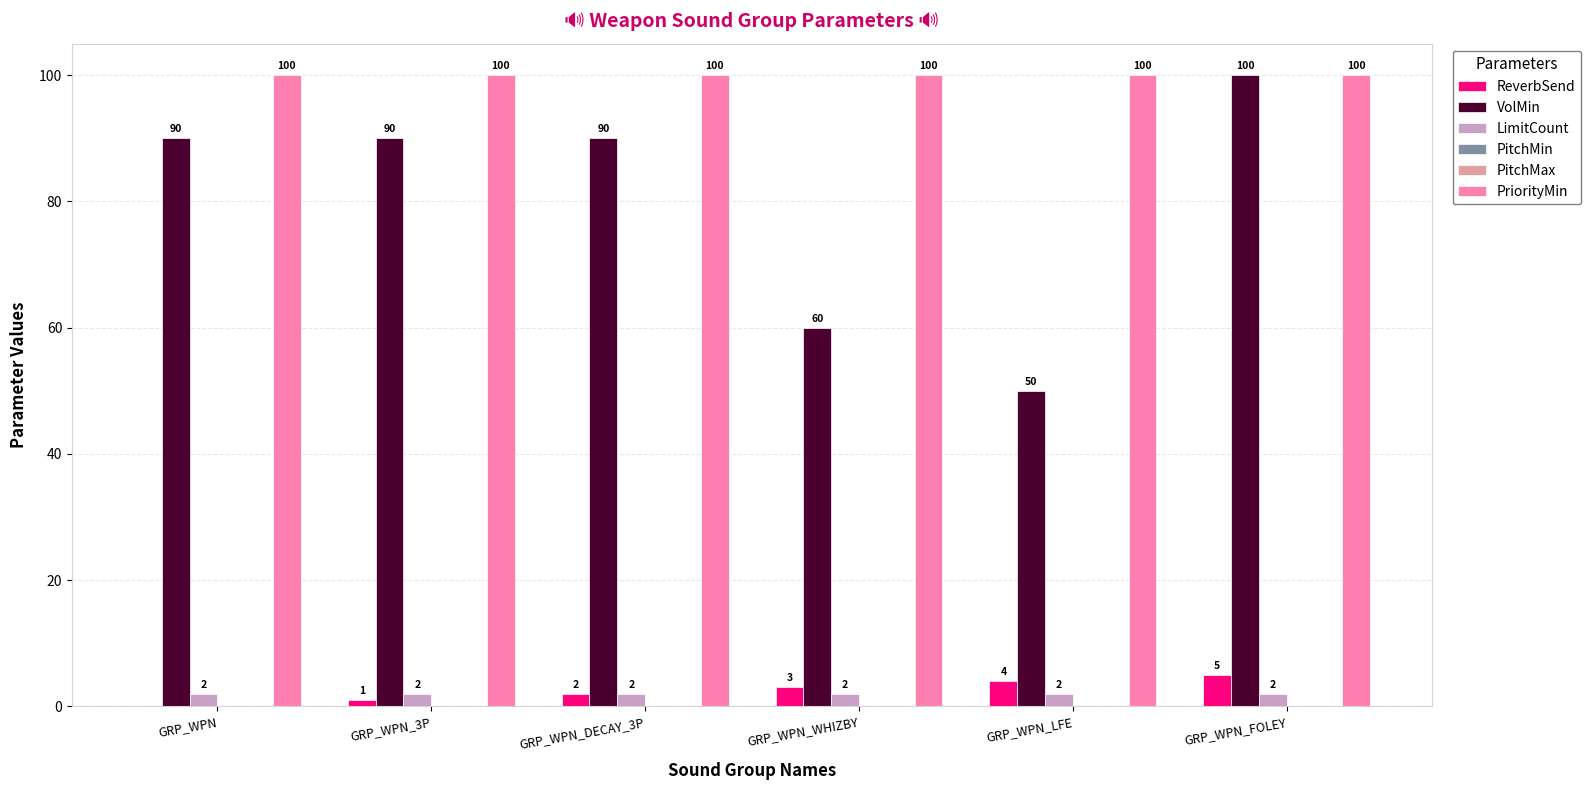

What position from the left is GRP_WPN_FOLEY?

6